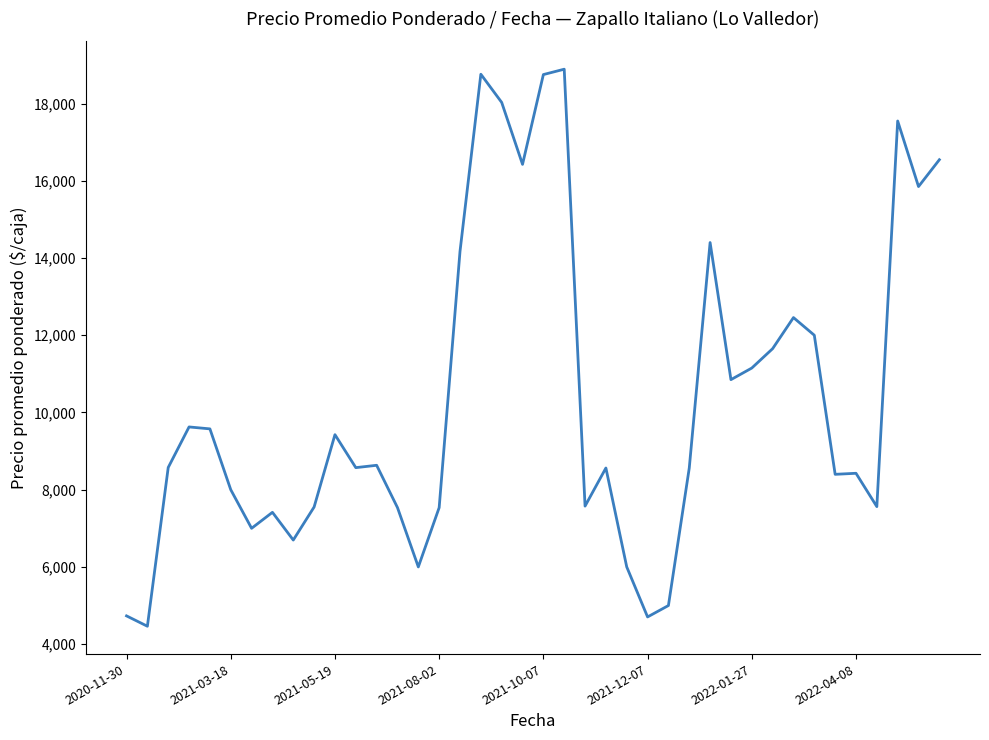

What is the smallest value displayed?

4464